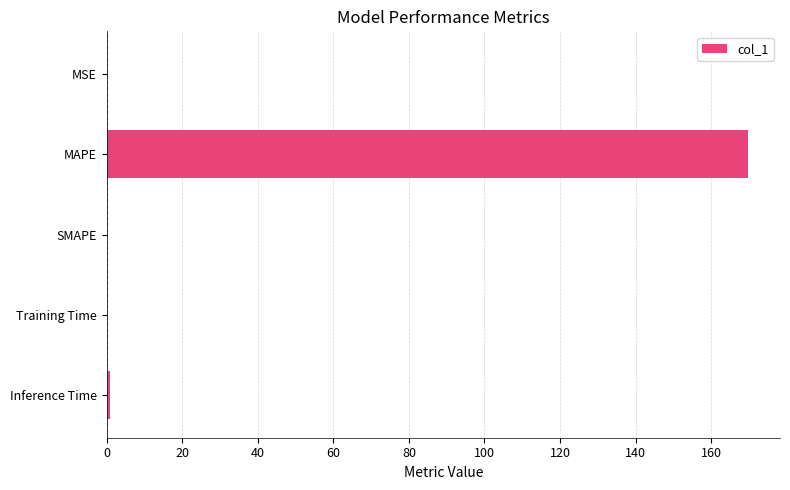

How many series are shown in this chart?

1